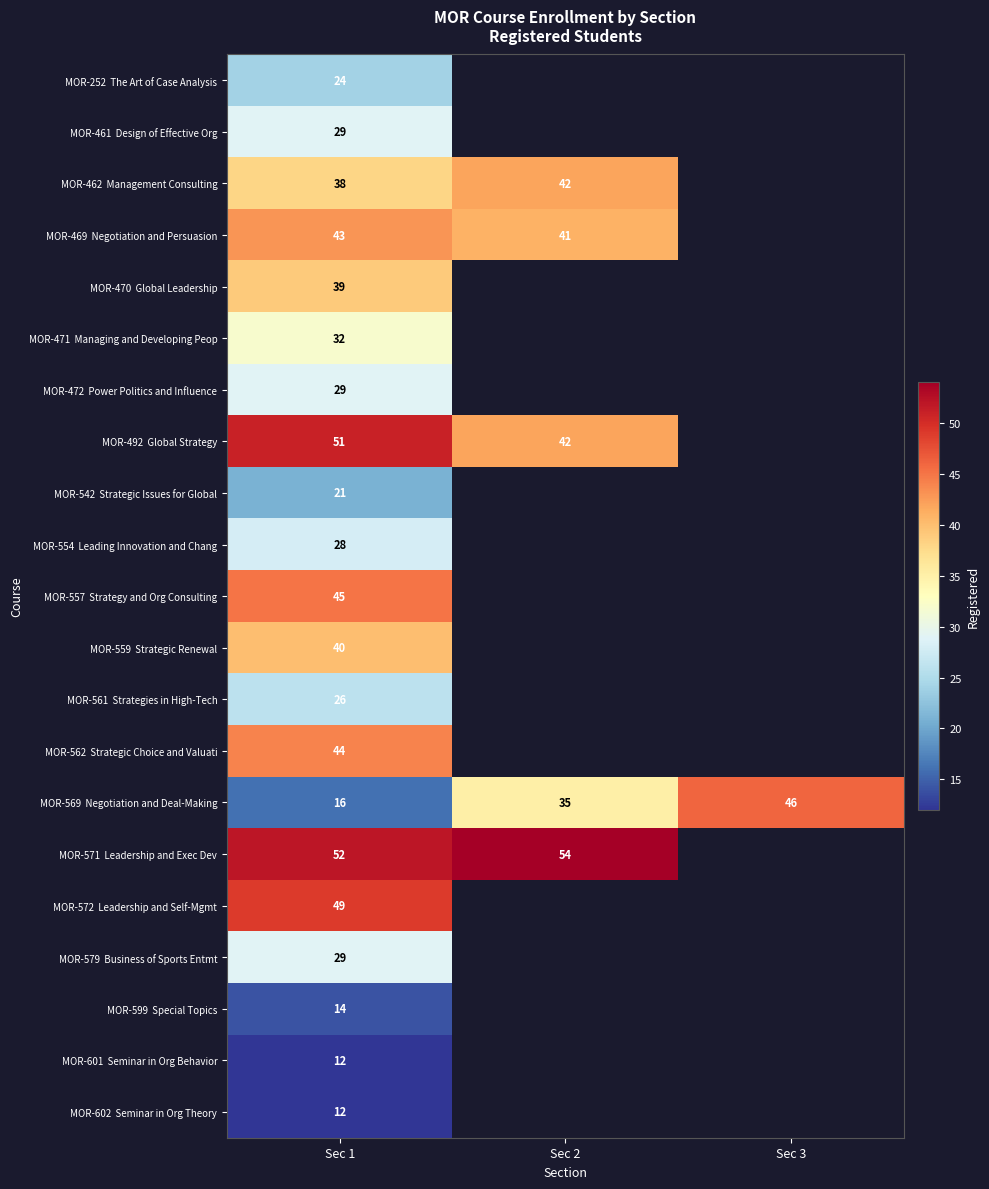

What is the difference between the highest and lowest values at Sec 1?

40